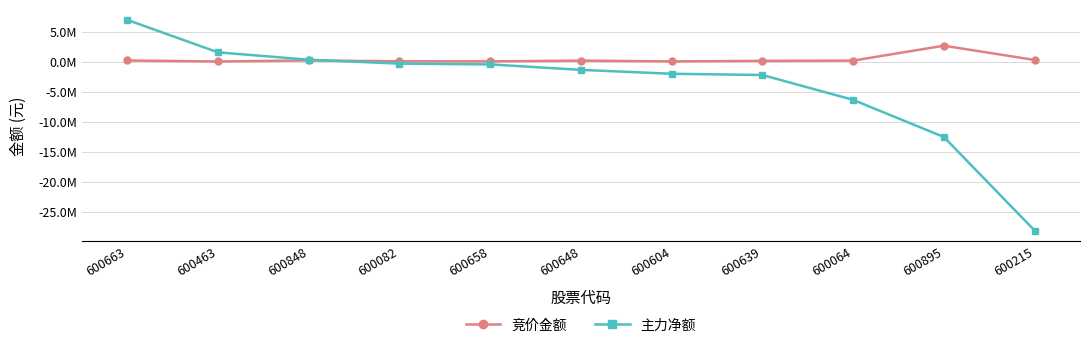

After their last crossing, which series has the higher values: 主力净额 or 竞价金额?

竞价金额